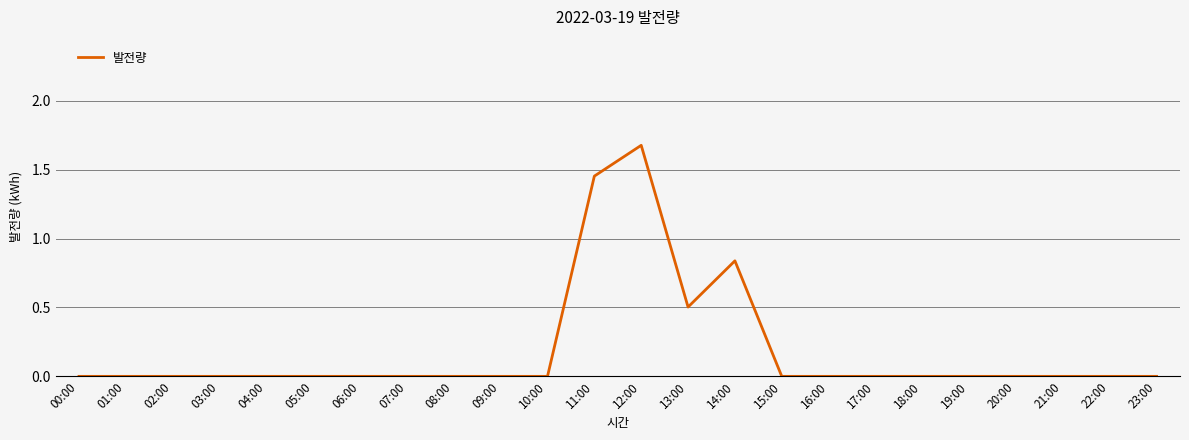

Between 14:00 and 12:00, which is larger?

12:00